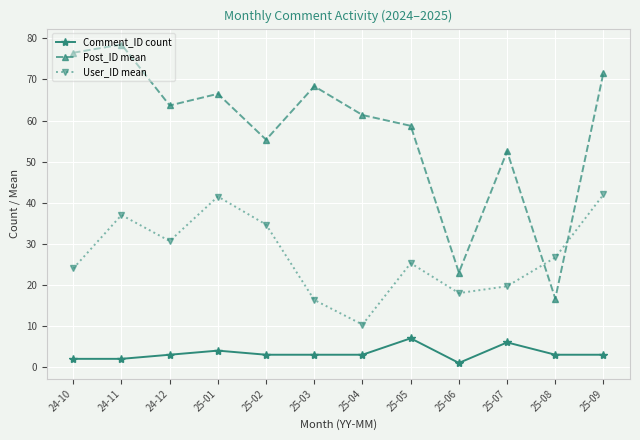

The Comment_ID count series shows 3.0 at 25-04. True or false?

True